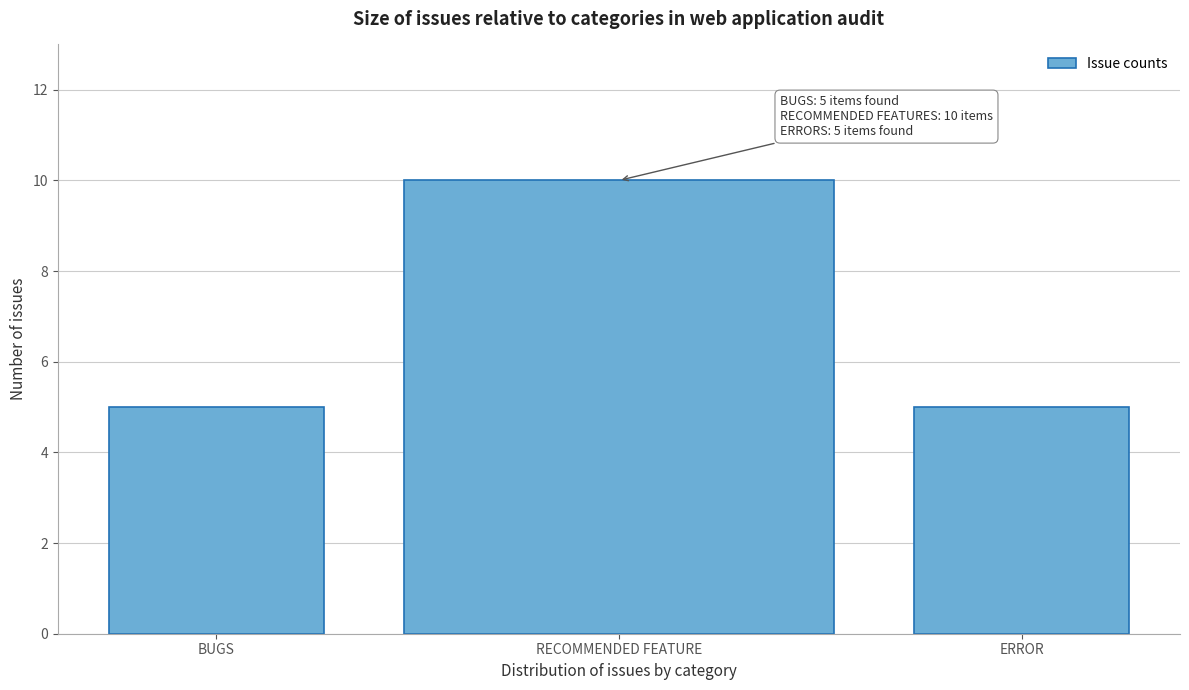

Reading right to left, transcribe all the data shown in this chart.

5	10	5